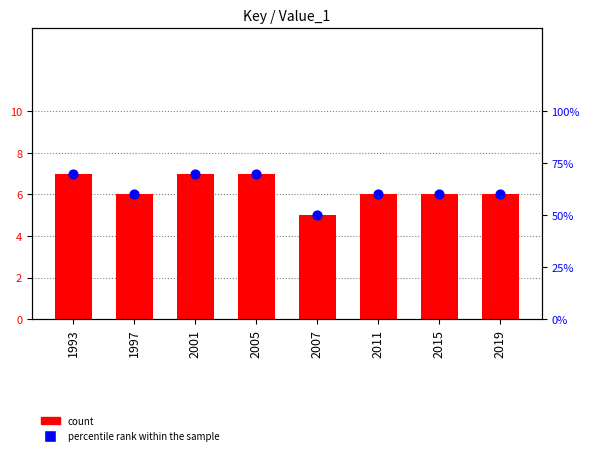

At which category is the sum across all series the highest?

1993